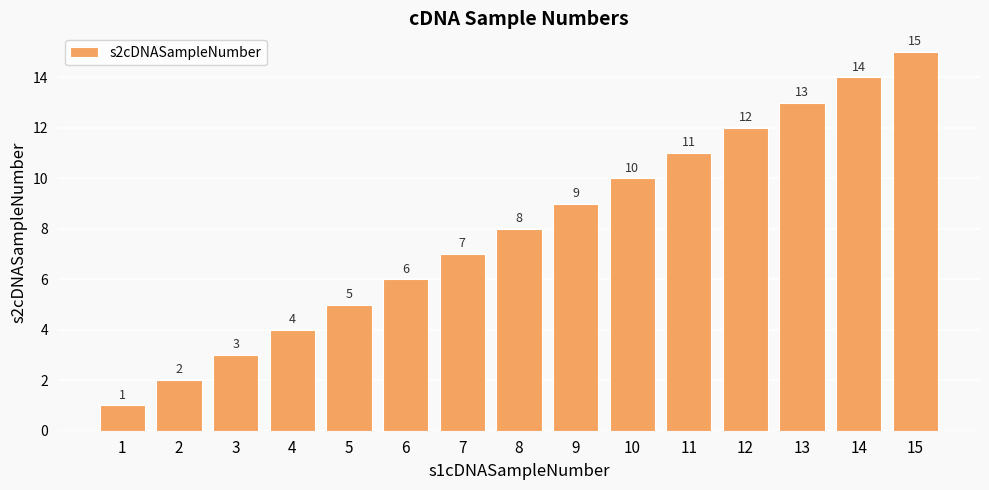

What is the ratio of the value at 13 to the value at 1?

13.0